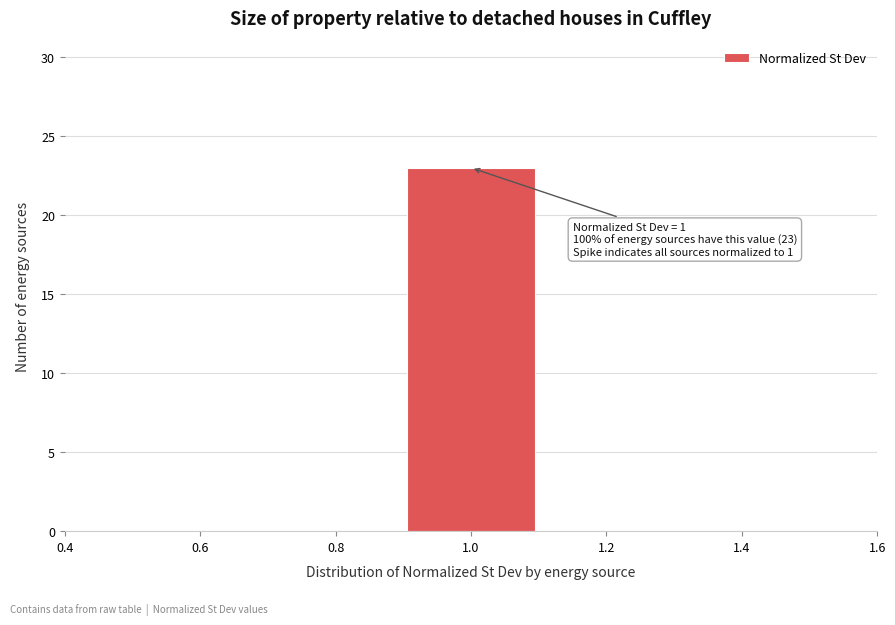

Over which range of the x-axis is the bar tallest?

0.9 to 1.1